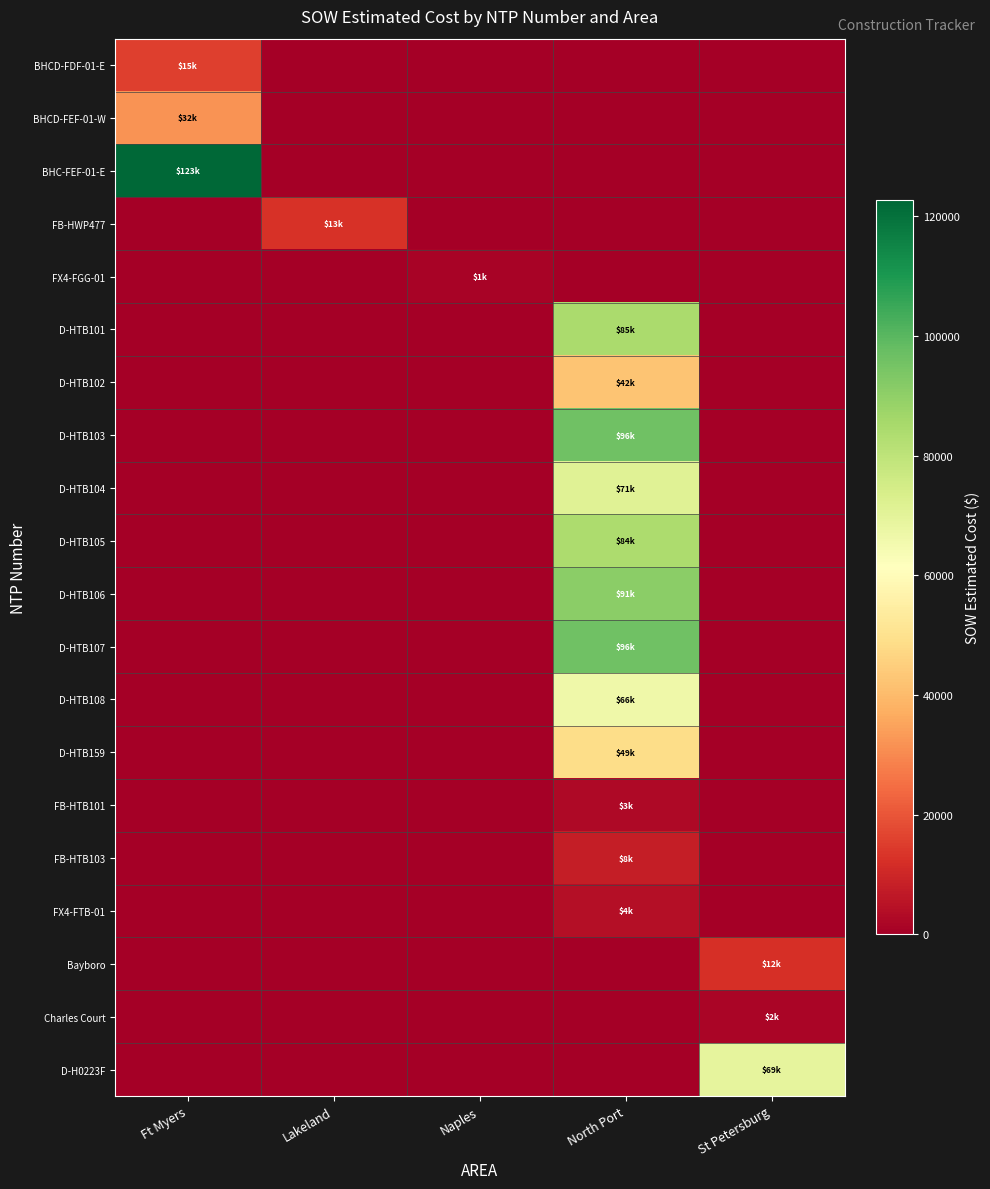

List the series in order of their peak value, lowest first.

FX4-FGG-01, Charles Court, FB-HTB101, FX4-FTB-01, FB-HTB103, Bayboro, FB-HWP477, BHCD-FDF-01-E, BHCD-FEF-01-W, D-HTB102, D-HTB159, D-HTB108, D-H0223F, D-HTB104, D-HTB105, D-HTB101, D-HTB106, D-HTB103, D-HTB107, BHC-FEF-01-E